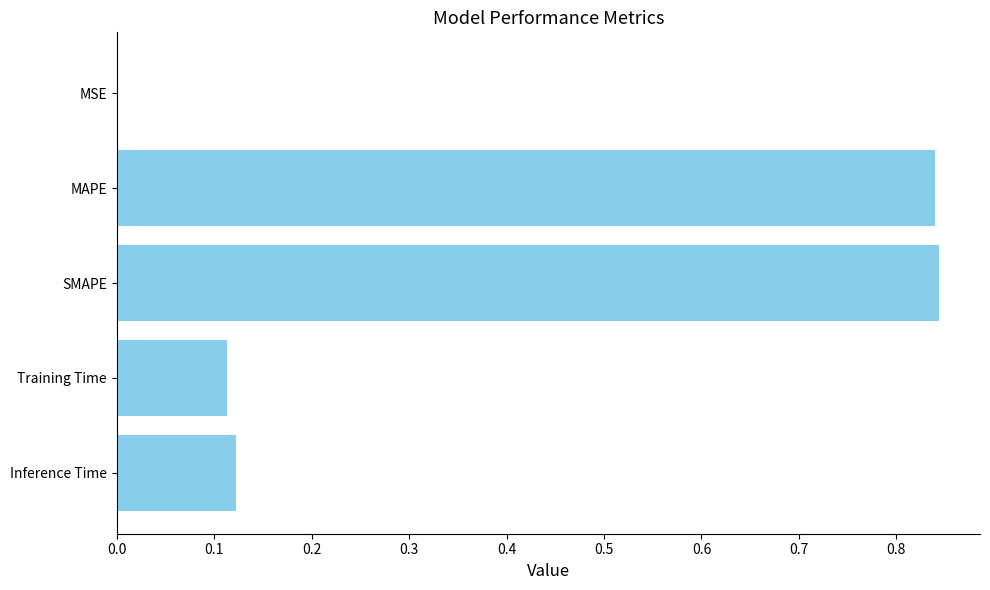

How many distinct data groups are displayed?

1